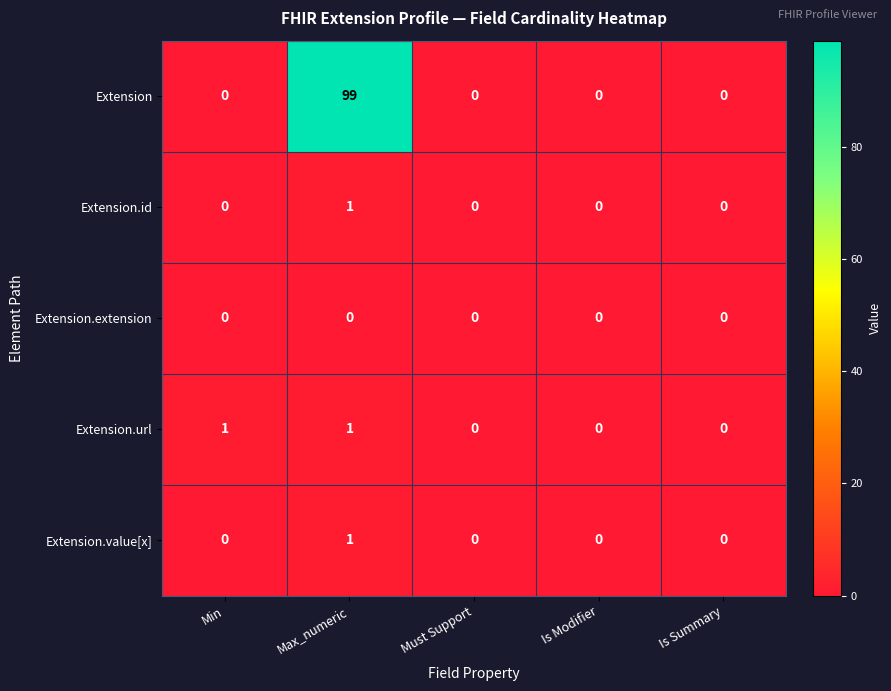

The Extension.value[x] series shows 1 at Is Summary. True or false?

False